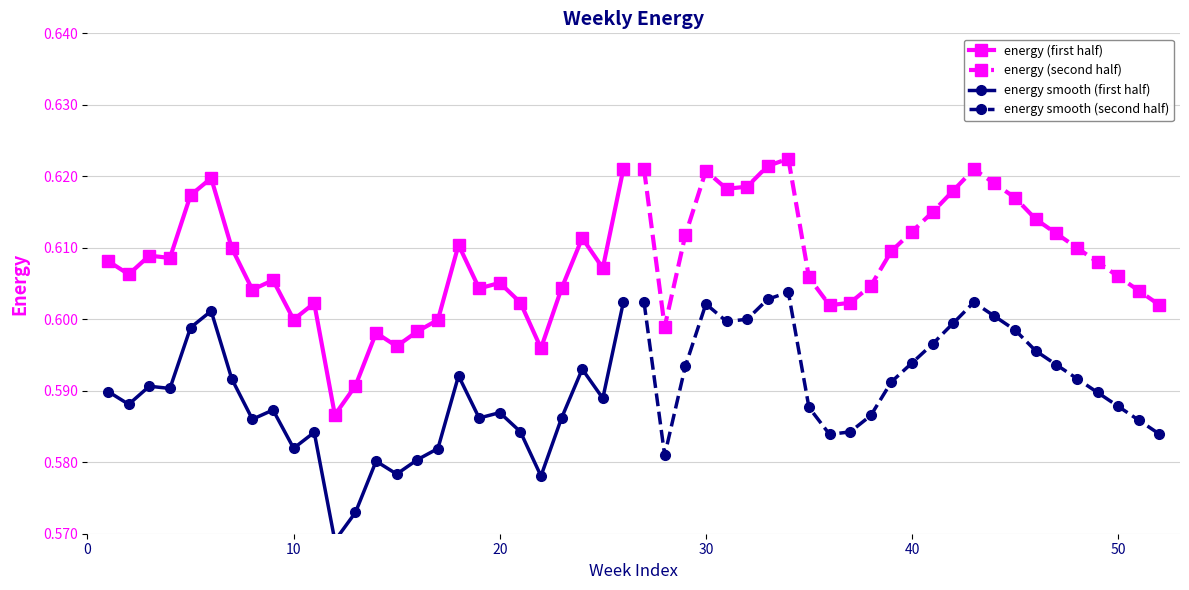

True or false: energy (first half) has more than 2 interior local peaks.

True